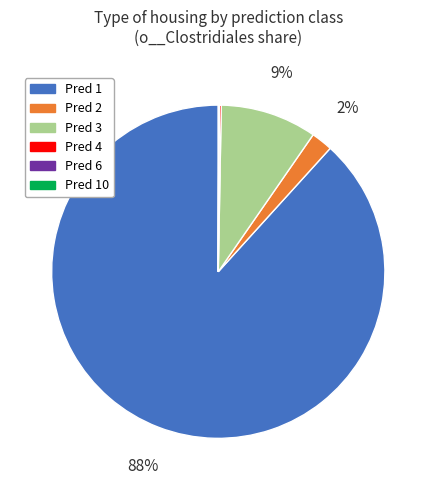

Is there any slice that represents more than half of the pie?

Yes